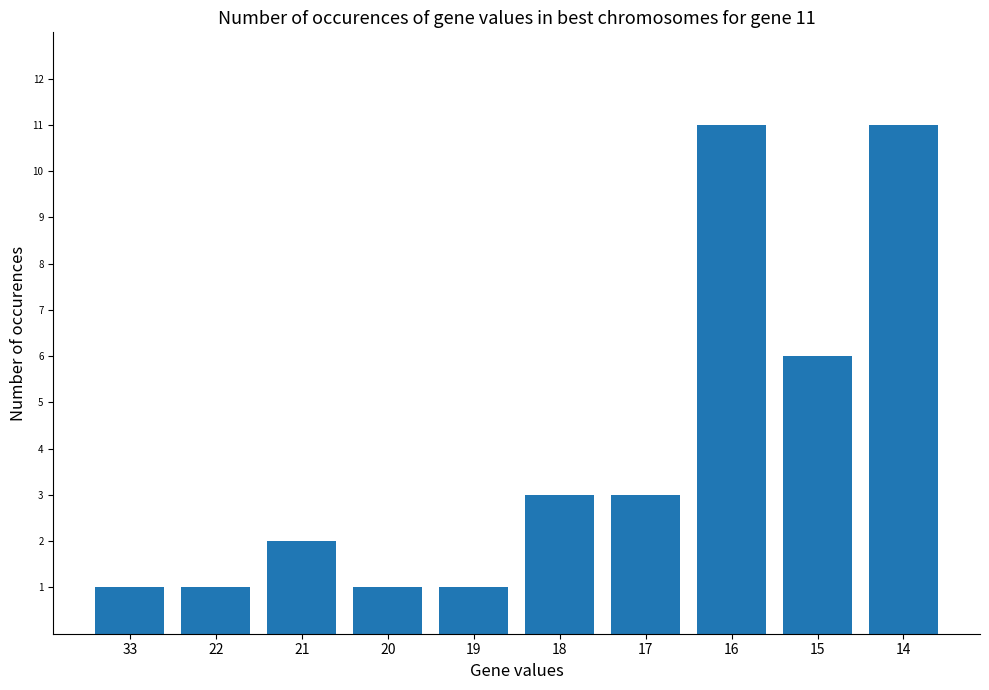

How many values are between 1 and 6?

8